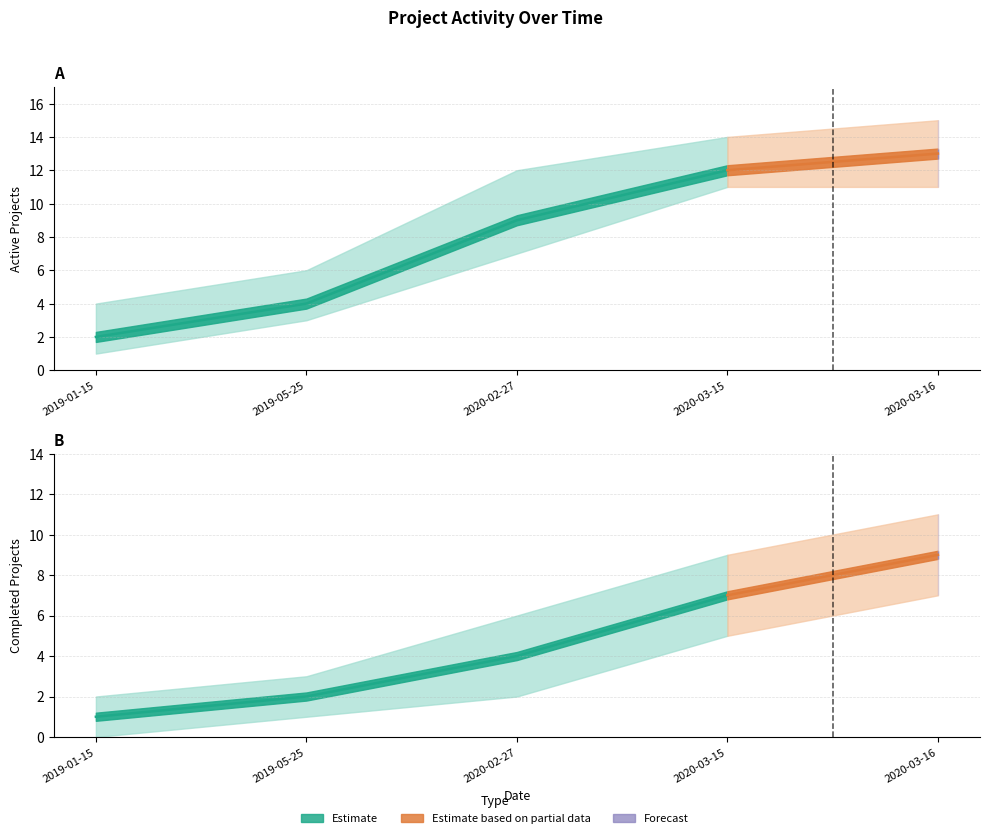

What position from the left is 2020-02-27?

3